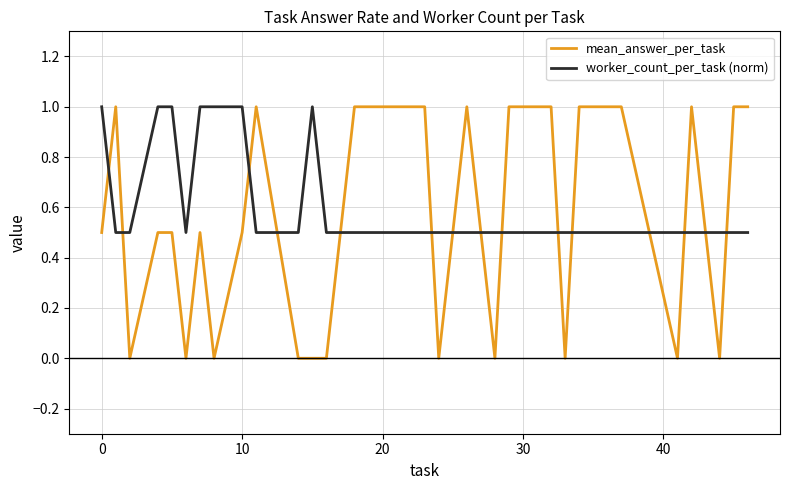

True or false: worker_count_per_task (norm) and mean_answer_per_task intersect in this chart.

True